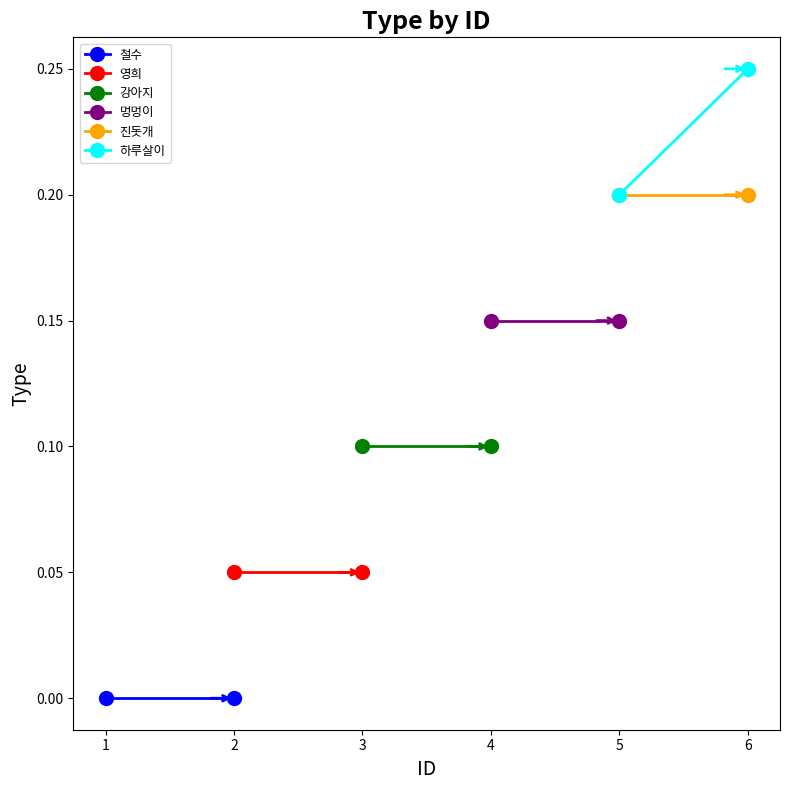

Rank the series by their maximum value, from highest to lowest.

하루살이, 진돗개, 멍멍이, 강아지, 영희, 철수